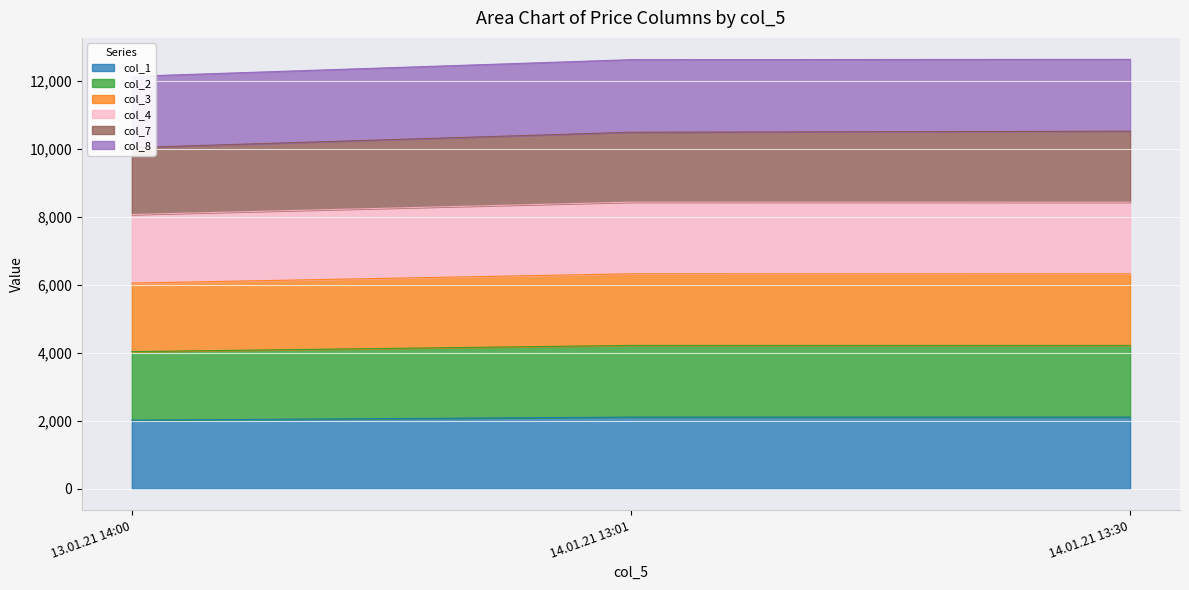

How many data points in col_3 are less than 6318?

1